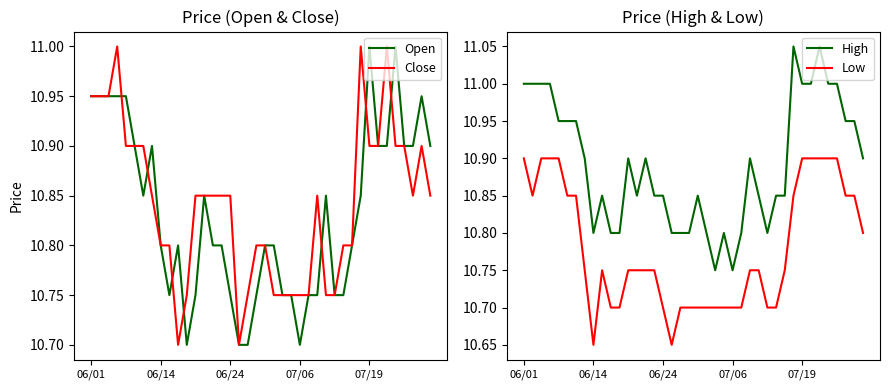

Which has a higher value, 6 or 12?

6